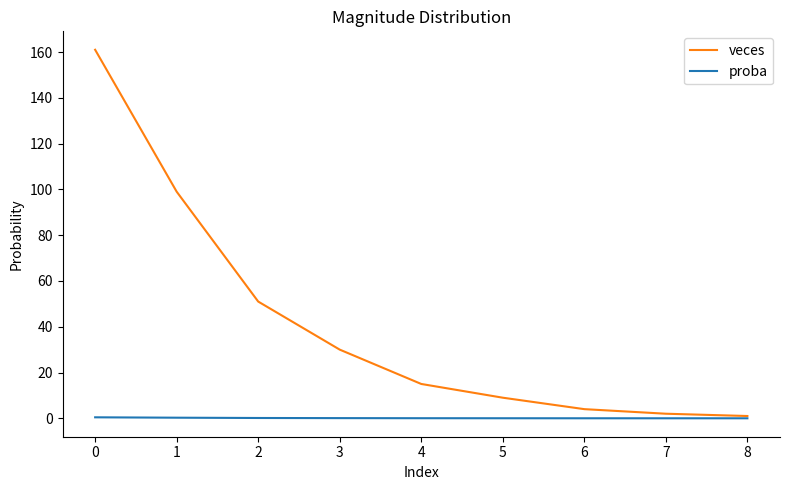

List the series in order of their peak value, lowest first.

proba, veces